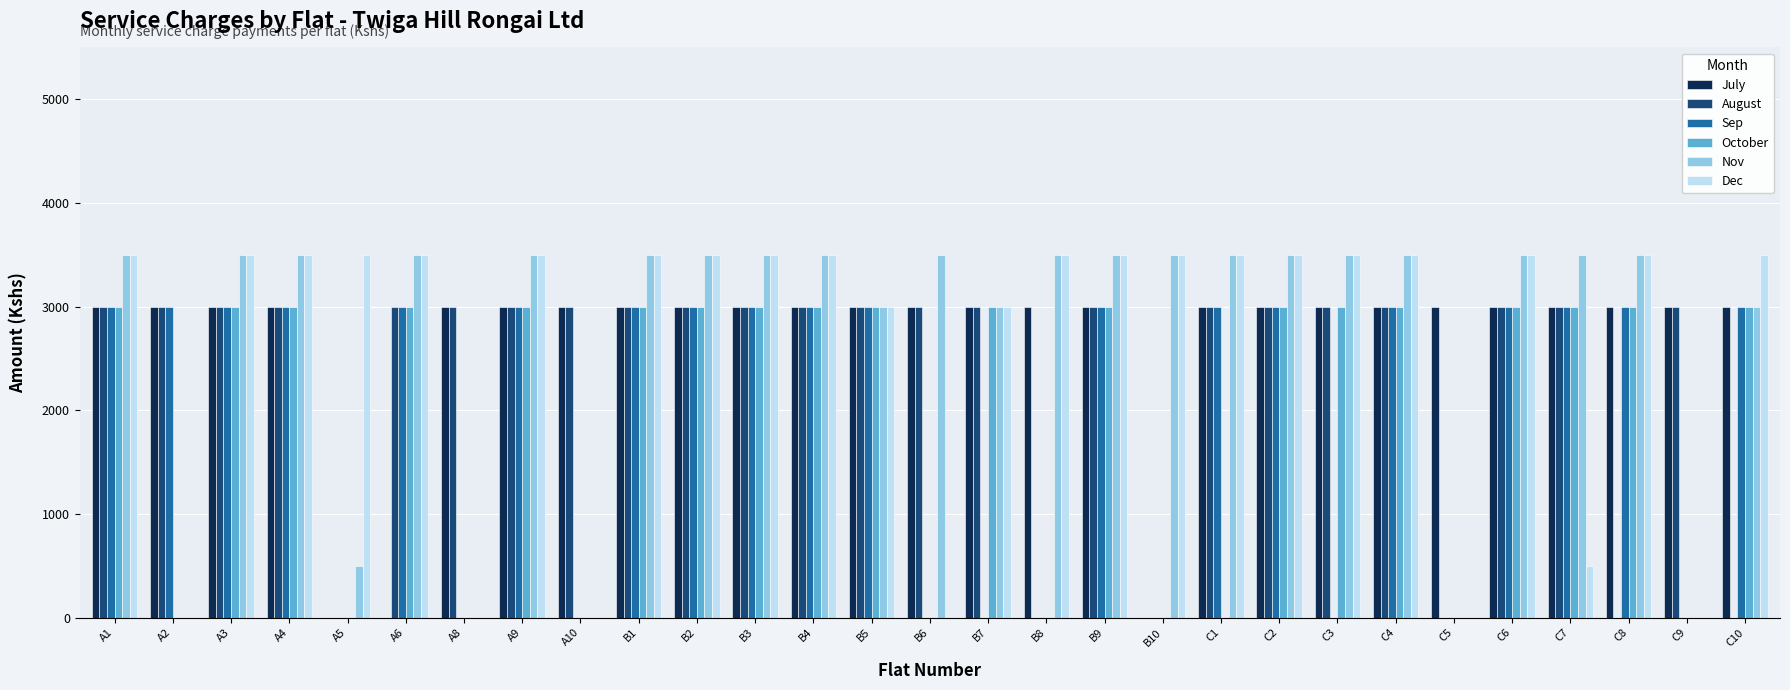

What is the maximum value shown in the chart?

3500